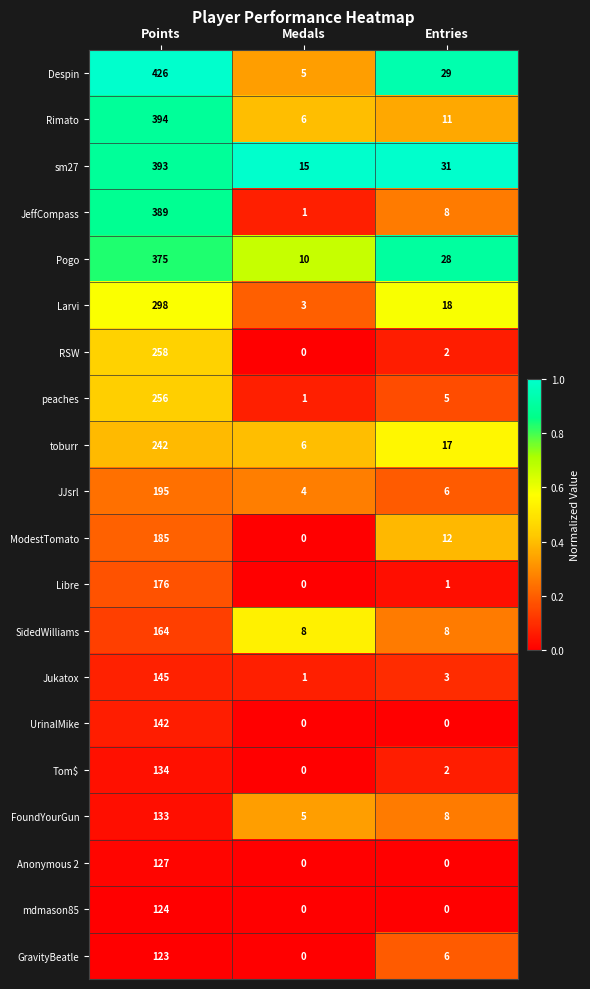

What is the highest value of the SidedWilliams series?

164